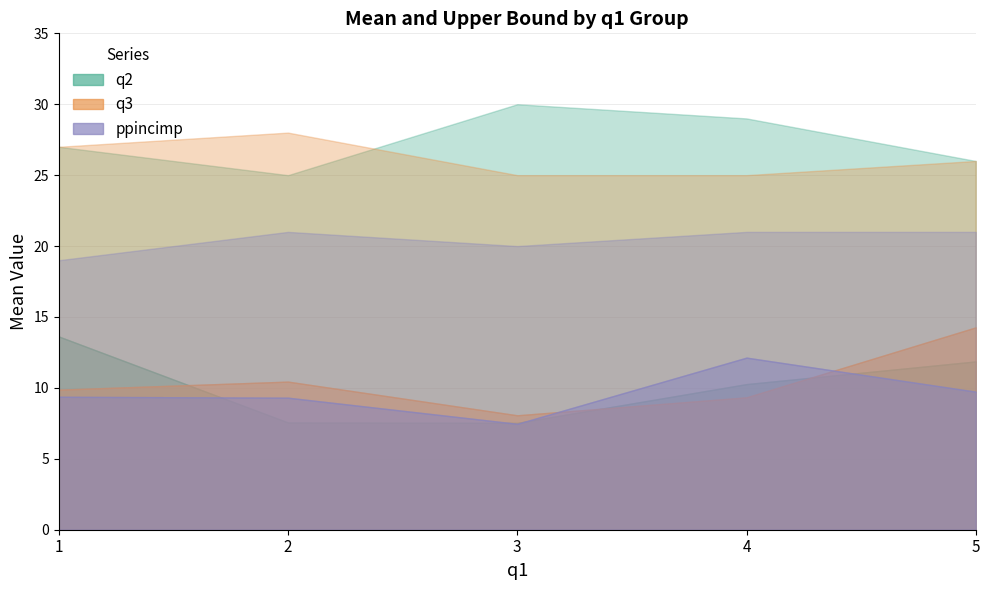

At which category is the sum across all series the highest?

5